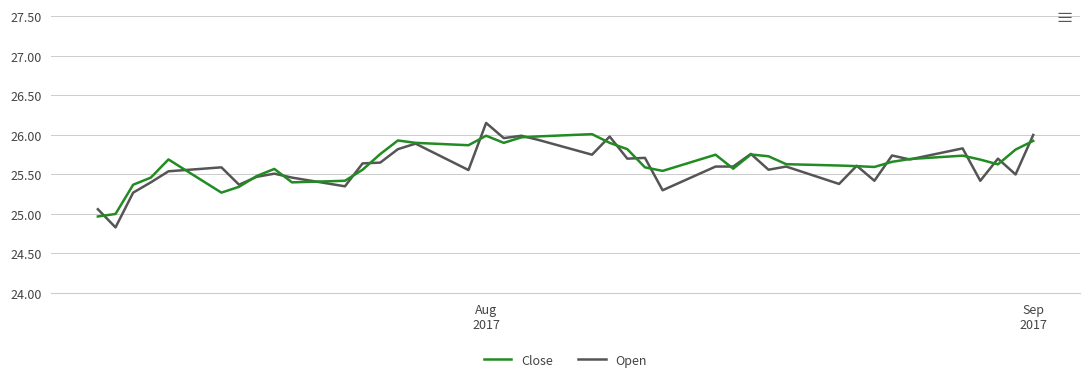

Which series has the largest range (max minus min)?

Open